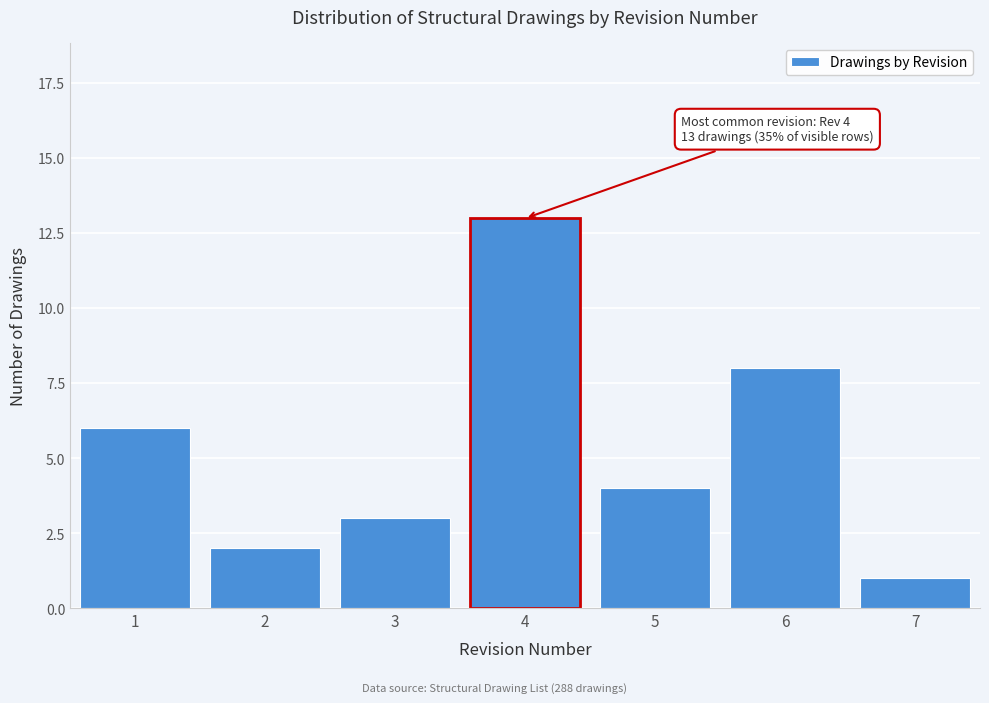

Reading left to right, what are all the values shown in this chart?

6	2	3	13	4	8	1